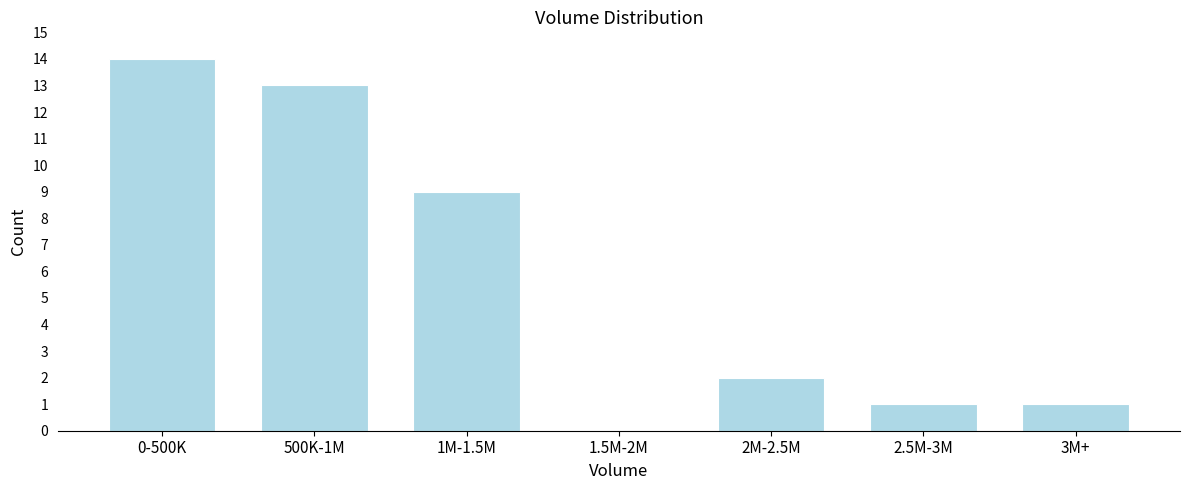

Reading right to left, transcribe all the data shown in this chart.

3M+=1	2.5M-3M=1	2M-2.5M=2	1.5M-2M=0	1M-1.5M=9	500K-1M=13	0-500K=14